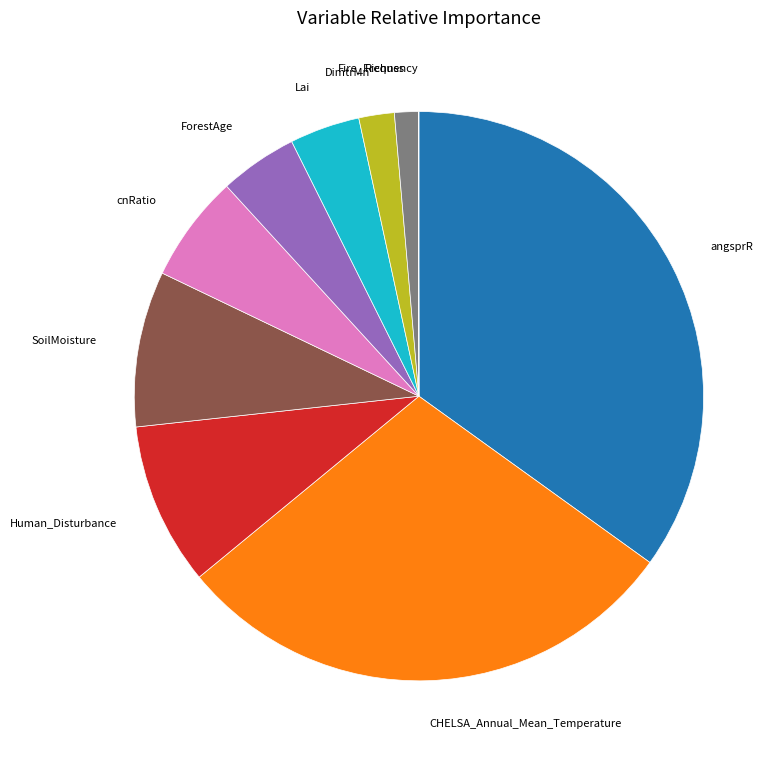

Does any single category account for the majority?

No